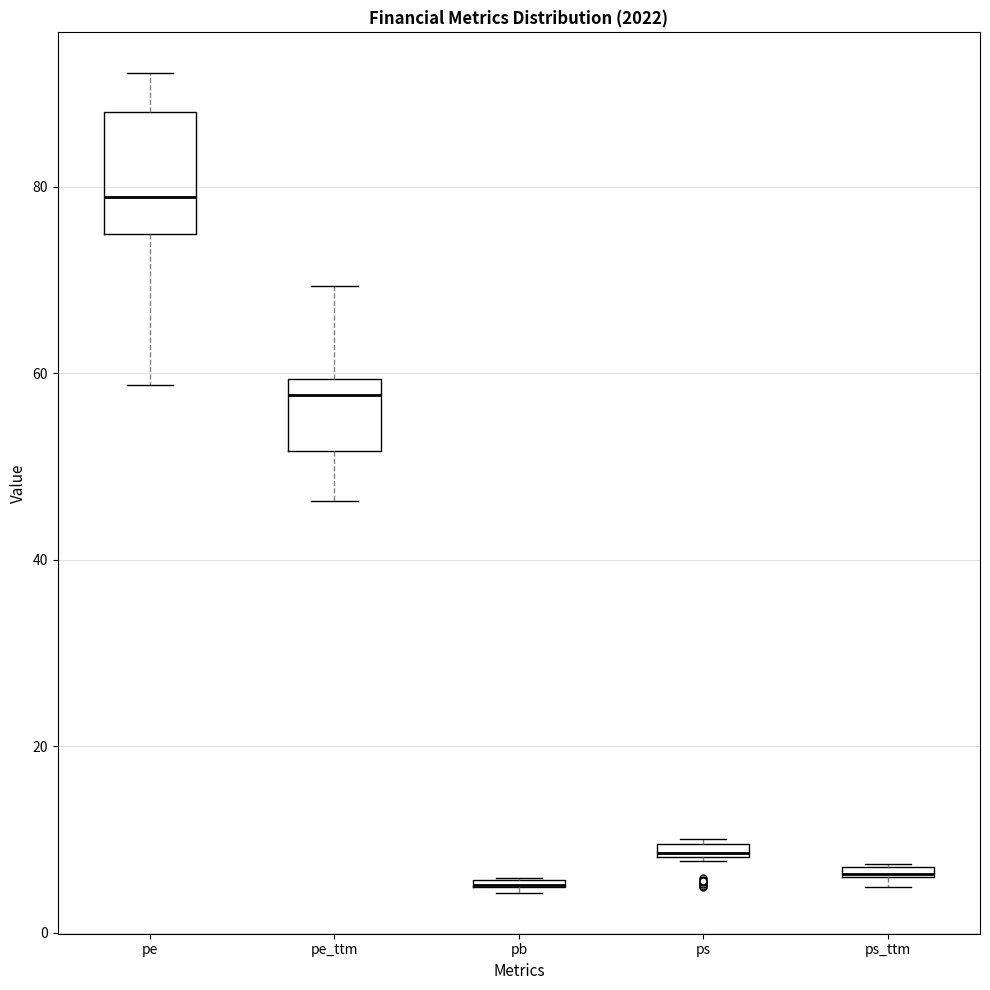

Where is the upper edge of the box for pb on the y-axis? The values are not printed on the chart, so give them approximately, as read against the axis.

6